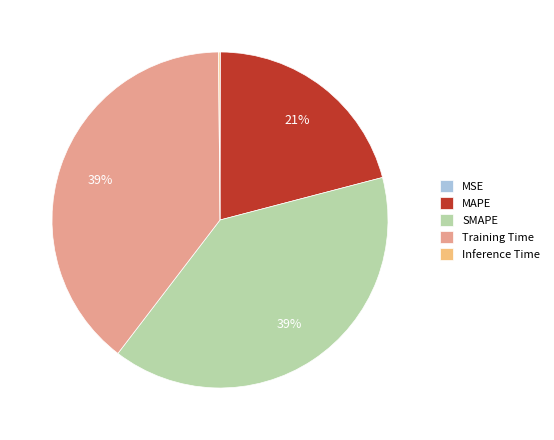

Combined, do MAPE and SMAPE account for over 50%?

Yes